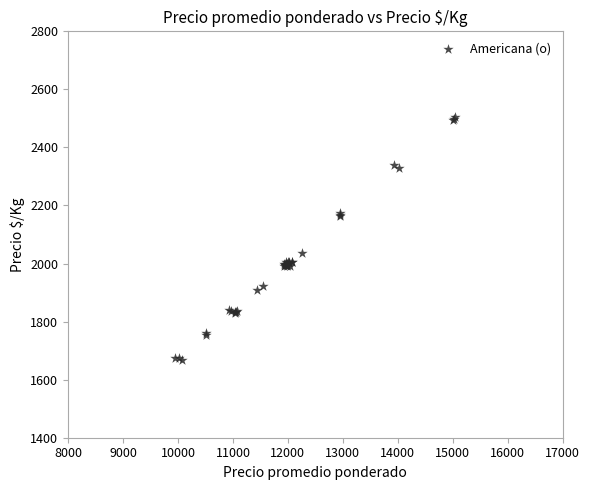

What Y value in the scatter plot is closest to 2085?

2037.1